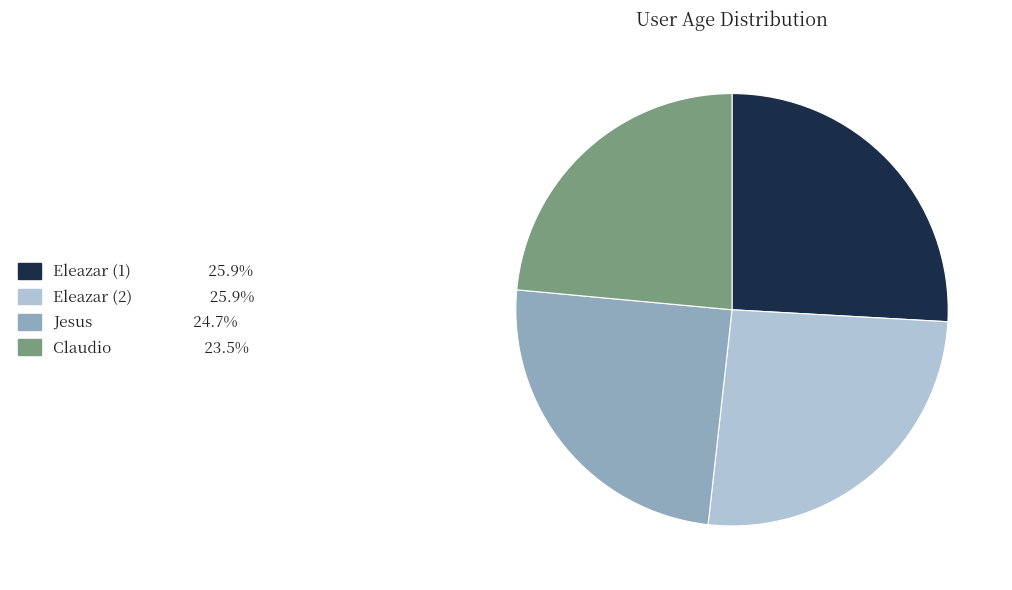

How many segments does this pie chart have?

4